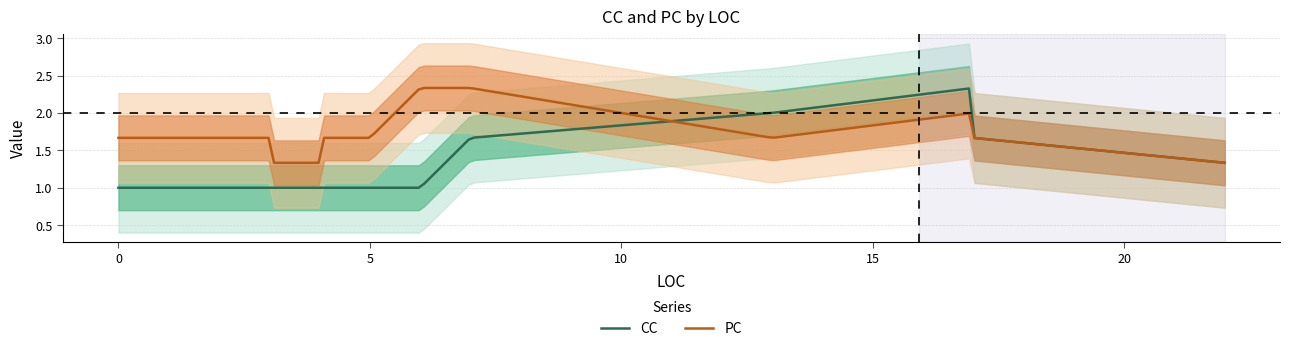

Which series ends up on top after the final intersection of PC and CC?

CC